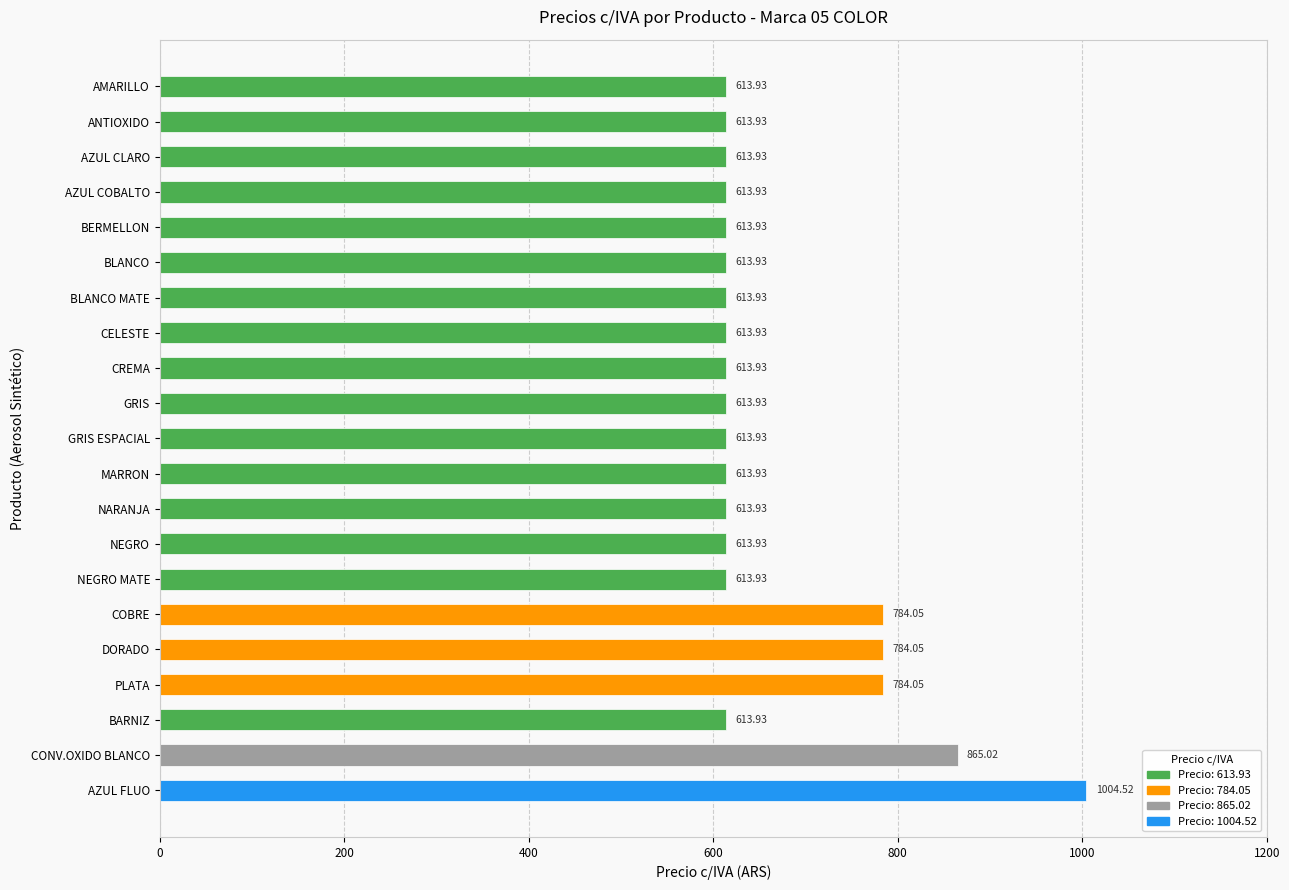

What is the minimum value shown in the chart?

613.9